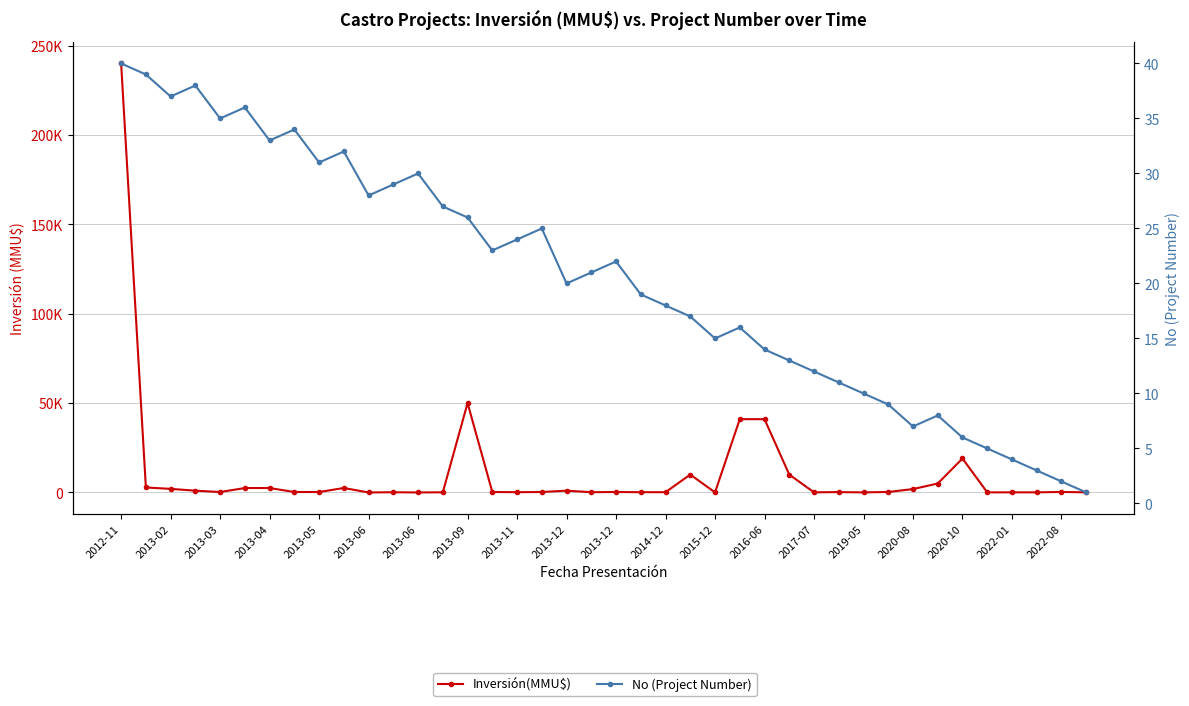

What is the difference between the maximum and second lowest values in the No (Project Number) series?

38